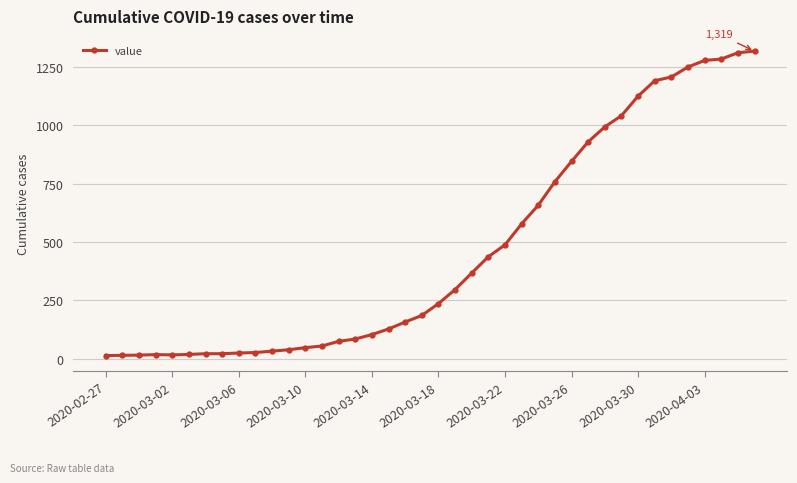

What is the maximum value shown in the chart?

1319